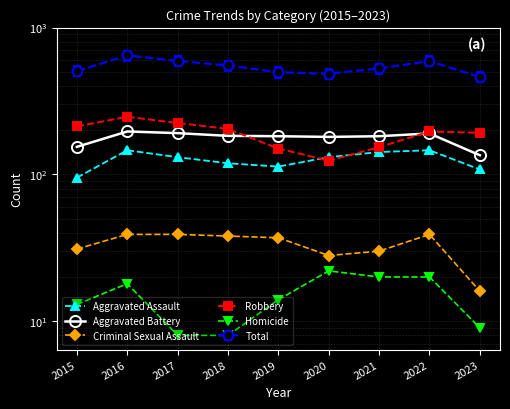

Reading right to left, transcribe all the data shown in this chart.

Aggravated Assault: 108	146	142	131	113	119	131	146	95
Aggravated Battery: 135	190	182	180	182	183	191	196	154
Criminal Sexual Assault: 16	39	30	28	37	38	39	39	31
Robbery: 192	196	153	124	150	204	224	247	212
Homicide: 9	20	20	22	14	8	8	18	13